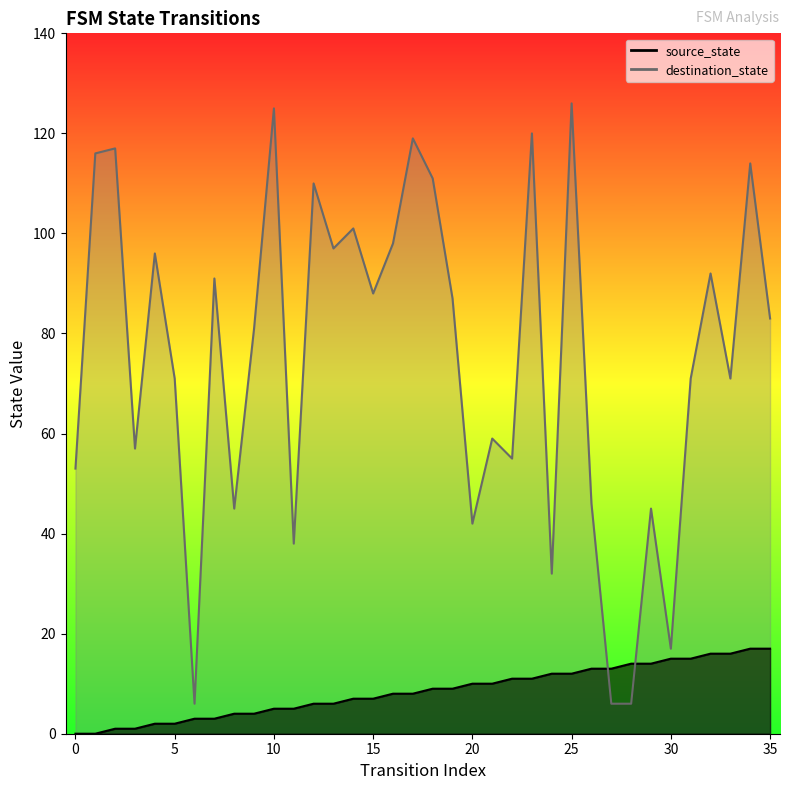

After their last crossing, which series has the higher values: destination_state or source_state?

destination_state